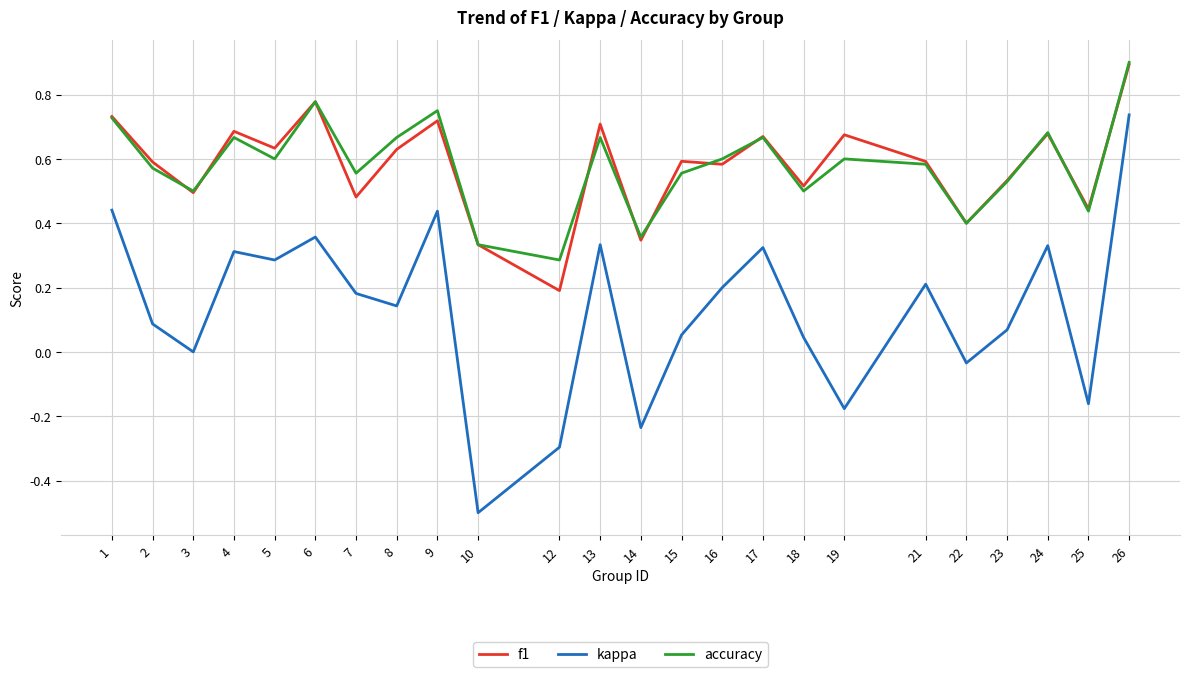

Is the value of accuracy at 5 greater than the value of f1 at 23?

Yes